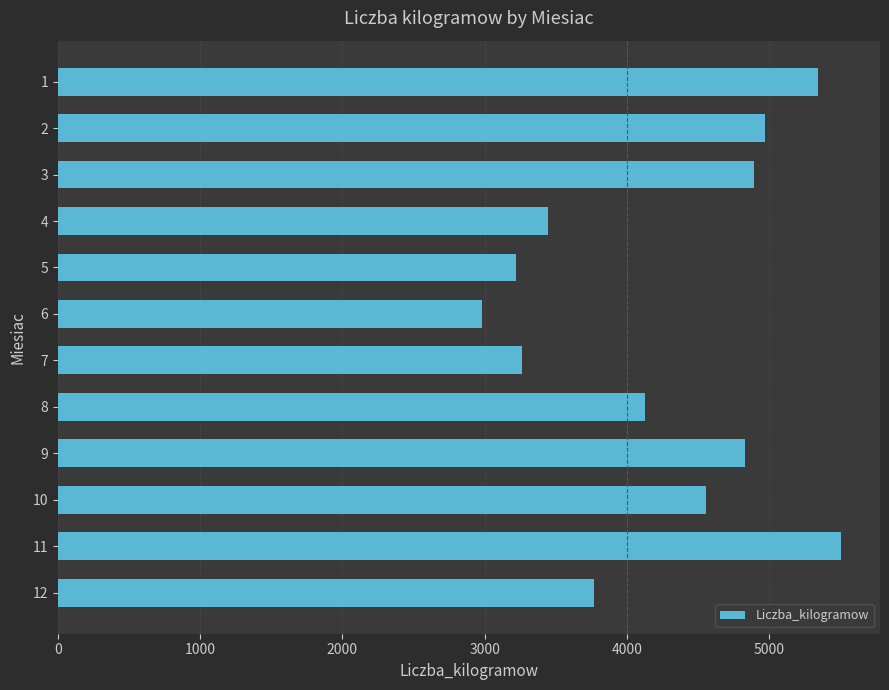

Which label corresponds to the smallest value in the chart?

6